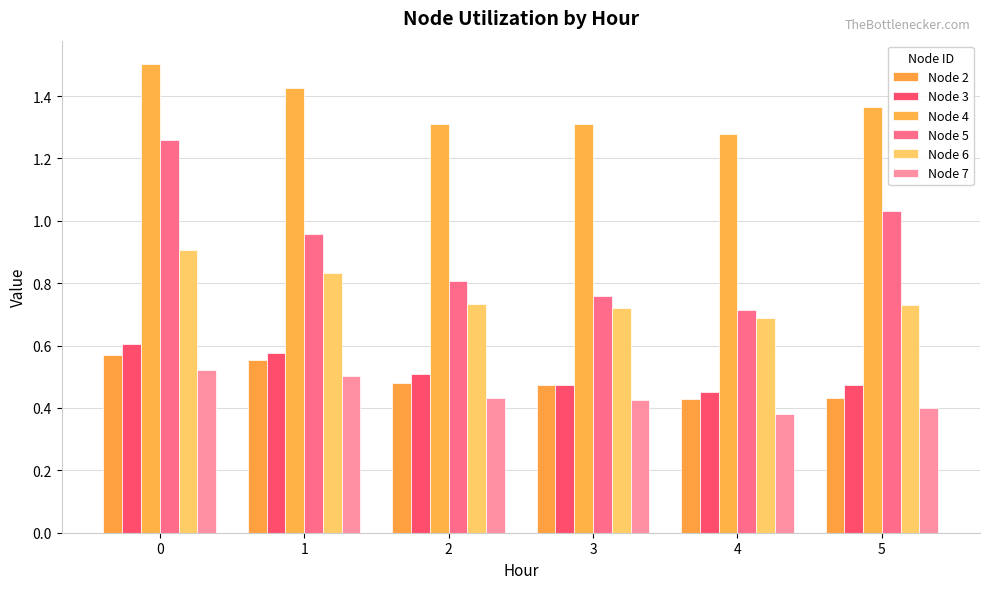

How many groups of bars are there?

6